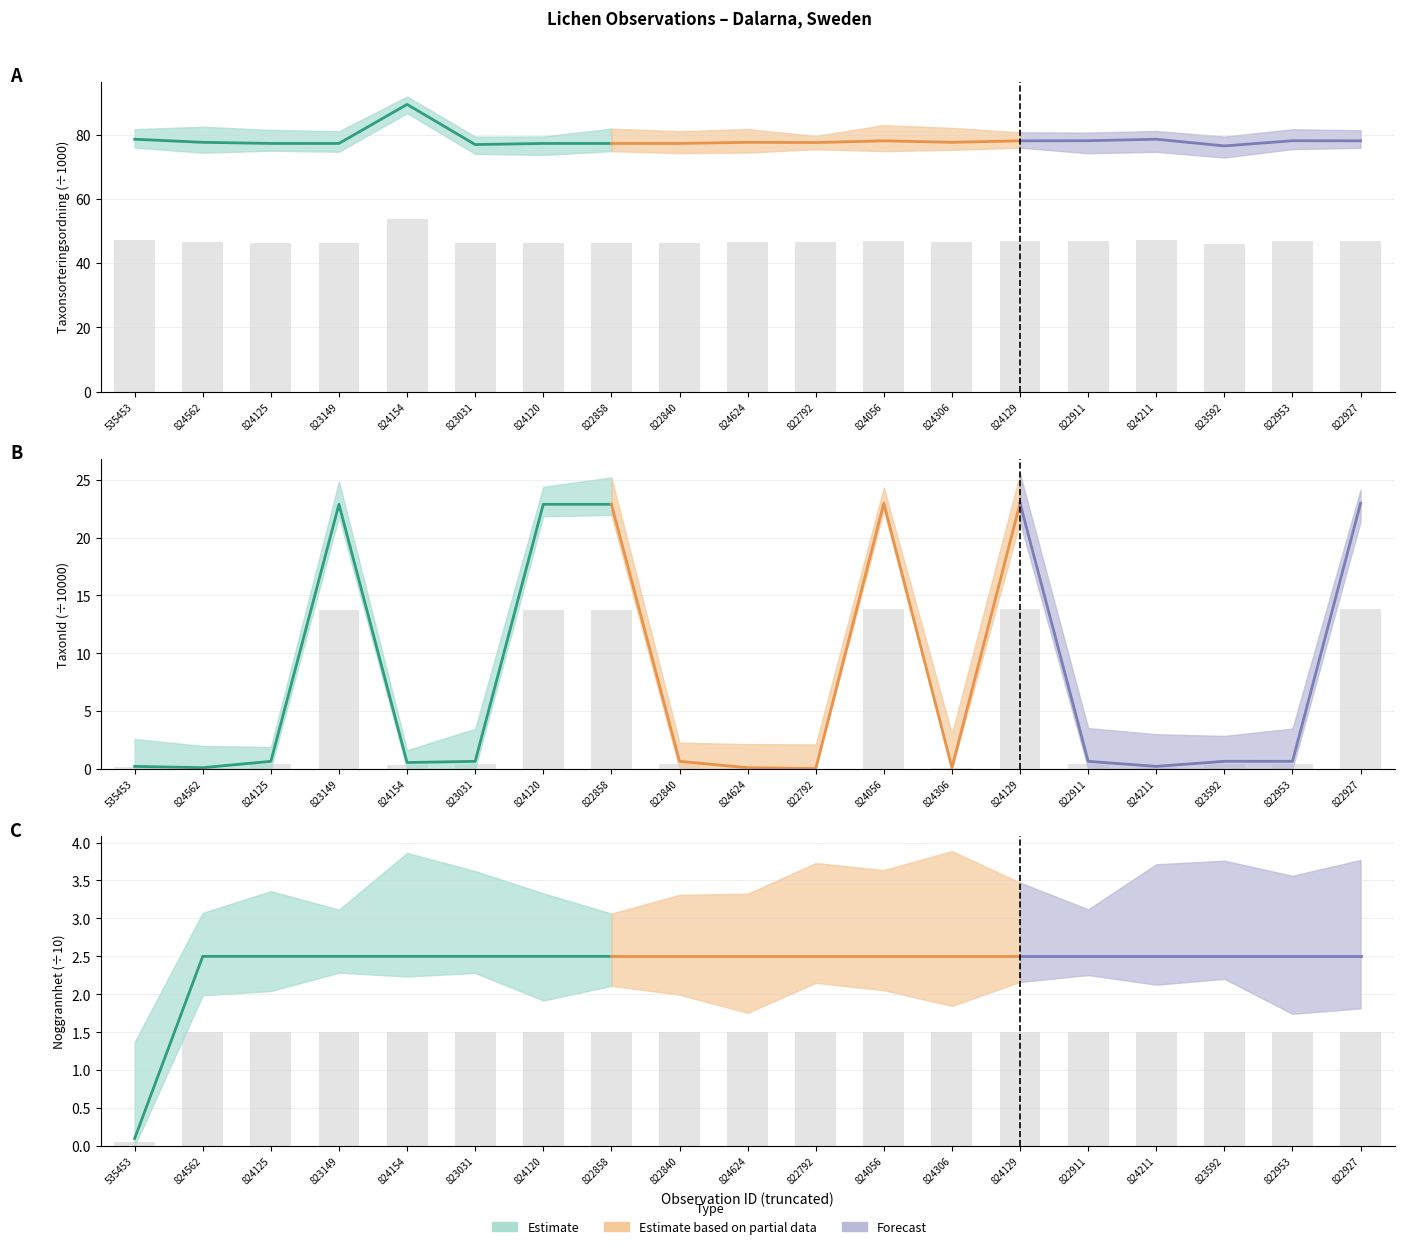

The Noggrannhet series shows 2.2 at 824624. True or false?

False